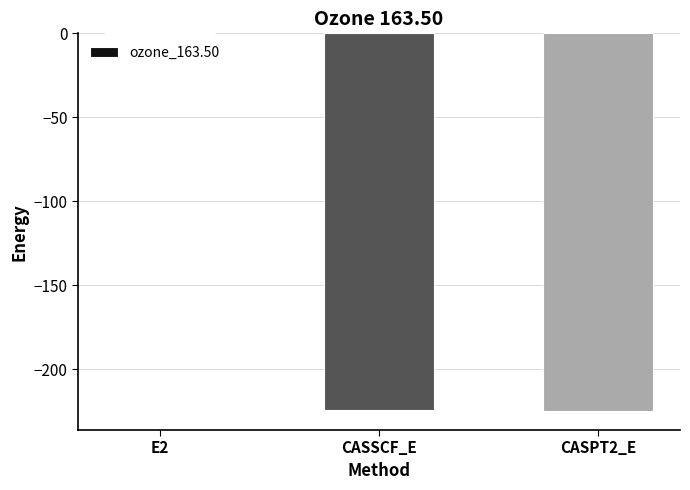

Is it true that the value at CASPT2_E is -225.0?

True